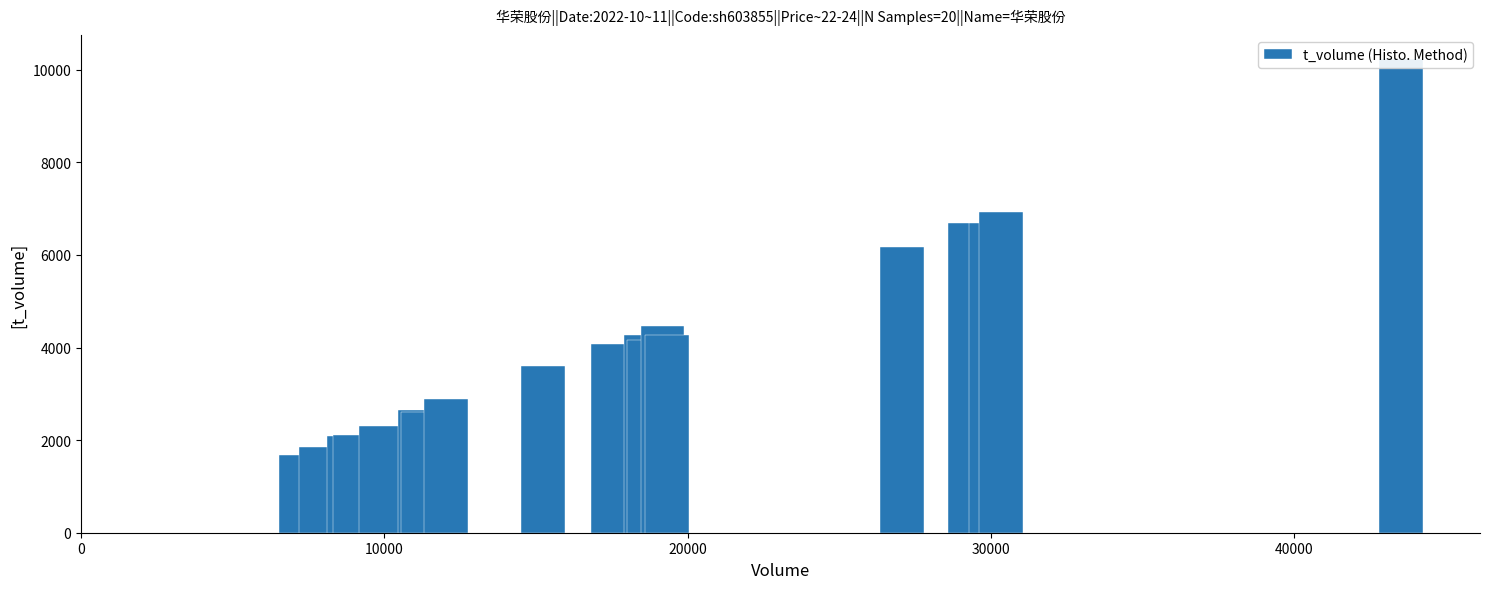

Does the chart contain any negative values?

No